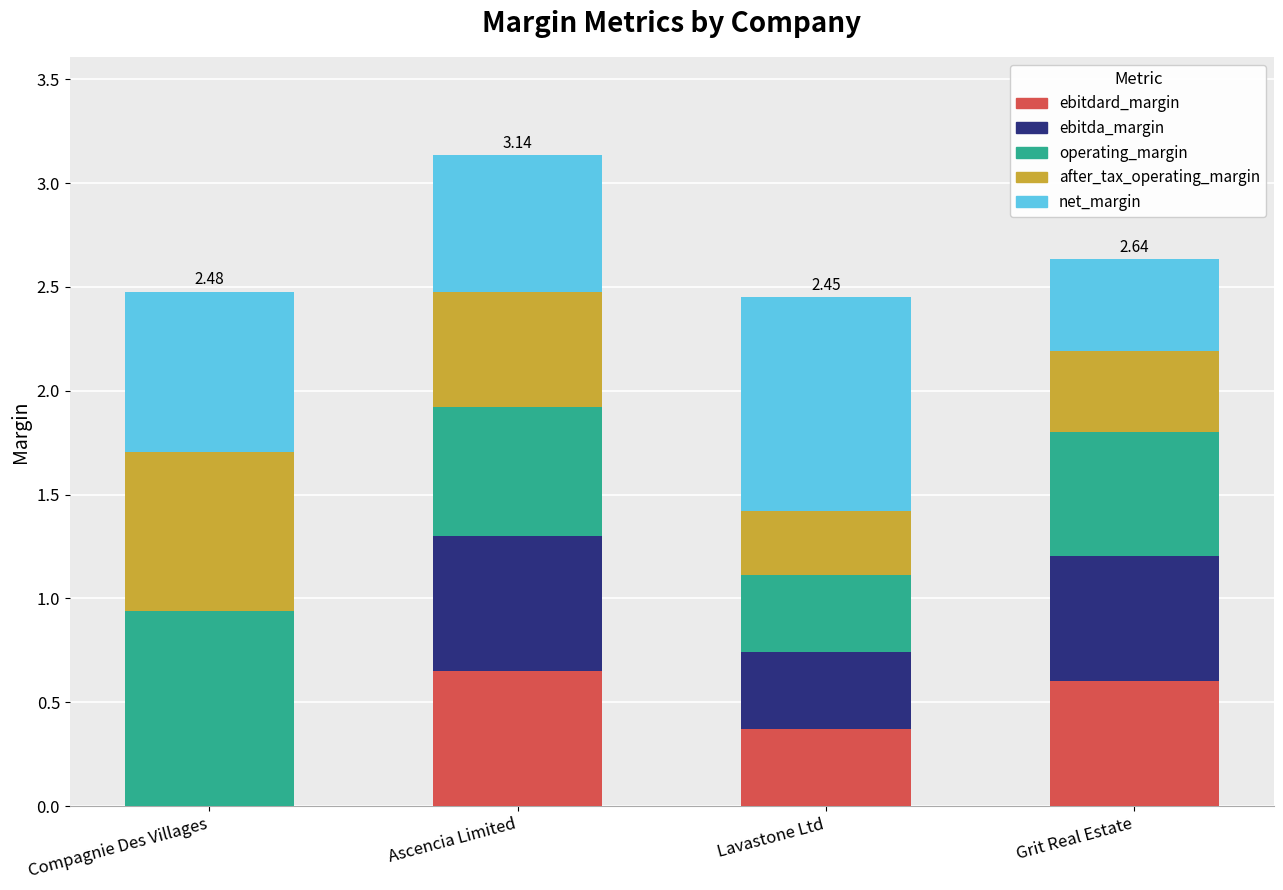

What is the sum of all ebitdard_margin values?

1.6